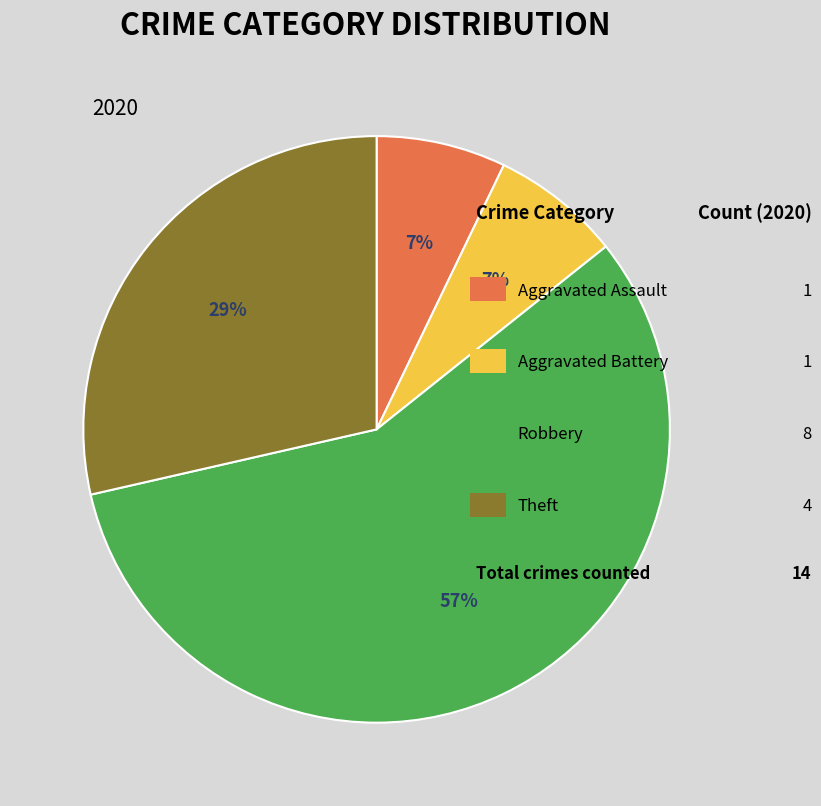

To the nearest percent, what is the difference between the largest and smallest slice percentages?

50%